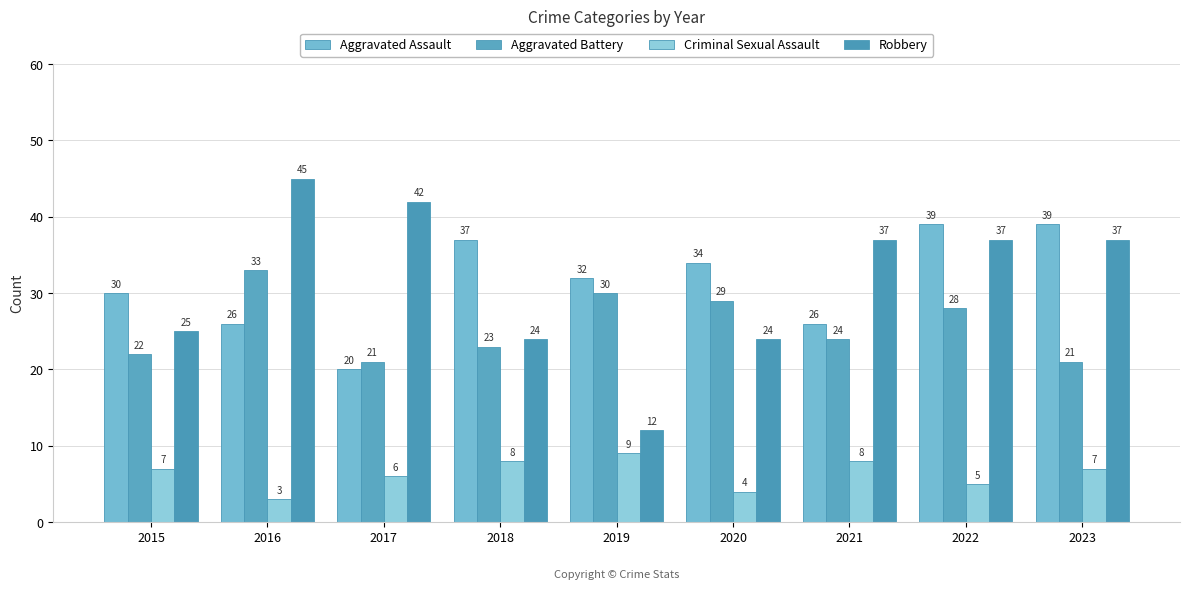

Is it true that Aggravated Assault equals 51 at 2018?

False